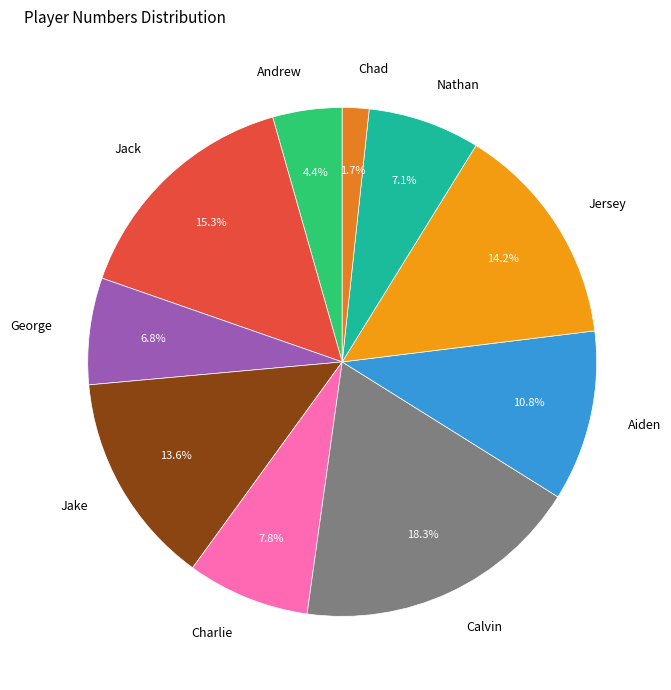

To the nearest percent, what portion does Calvin represent?

18%